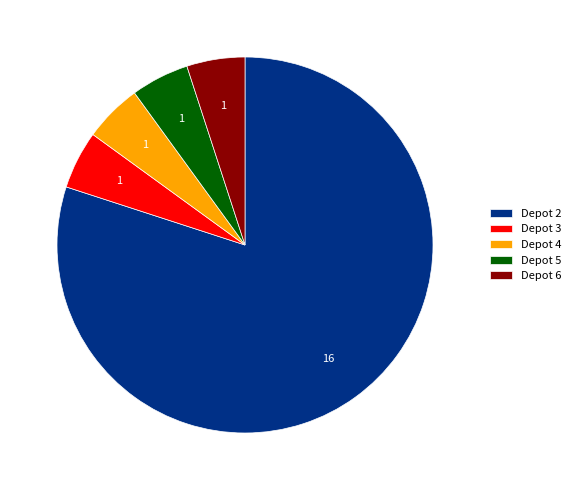

Is there any slice that represents more than half of the pie?

Yes